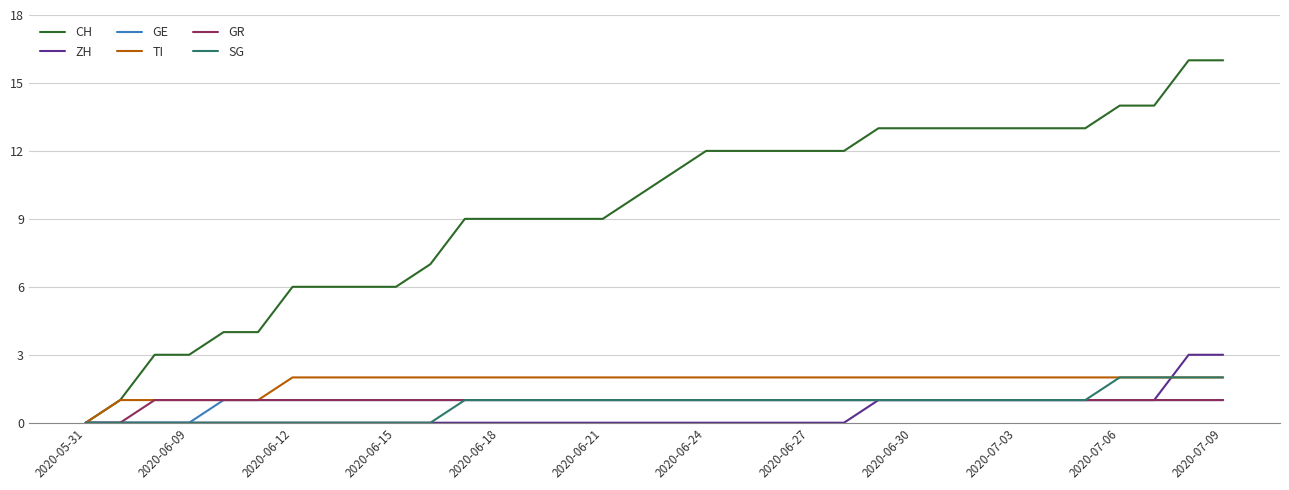

Which series has the widest spread of values?

CH